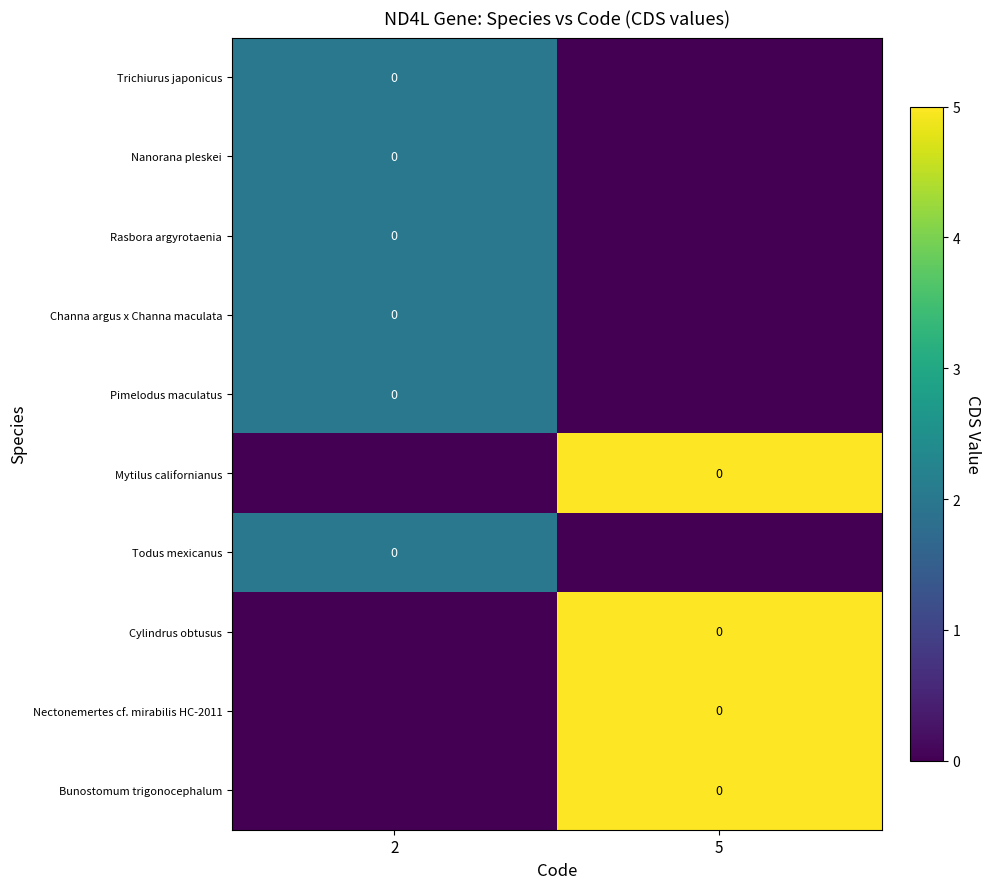

Which label corresponds to the smallest value in the chart?

5